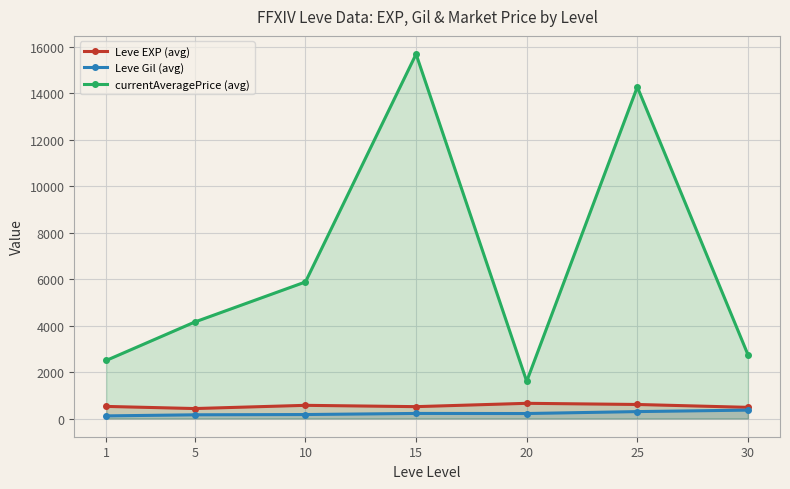

True or false: Leve EXP (avg) and Leve Gil (avg) cross at least once.

False